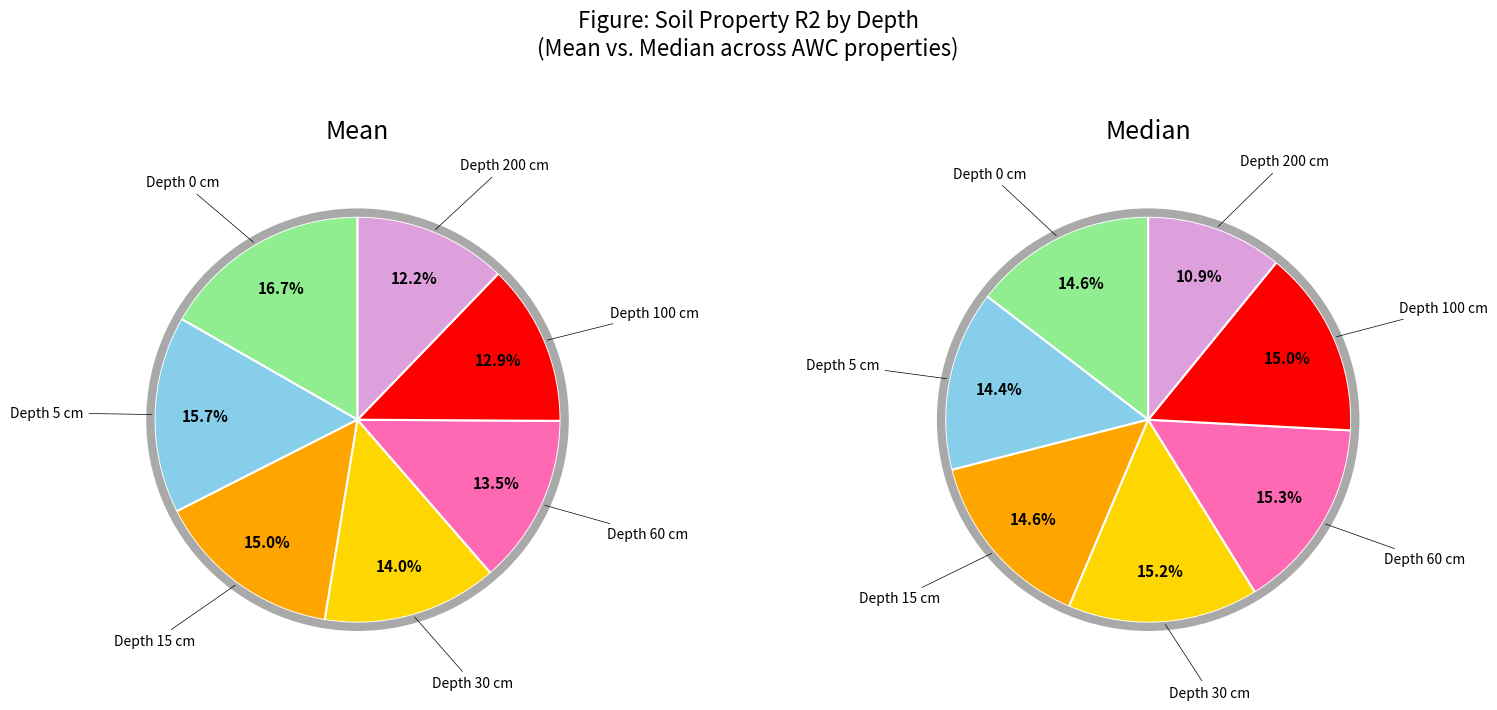

Does 60 account for over 50% of the chart?

No